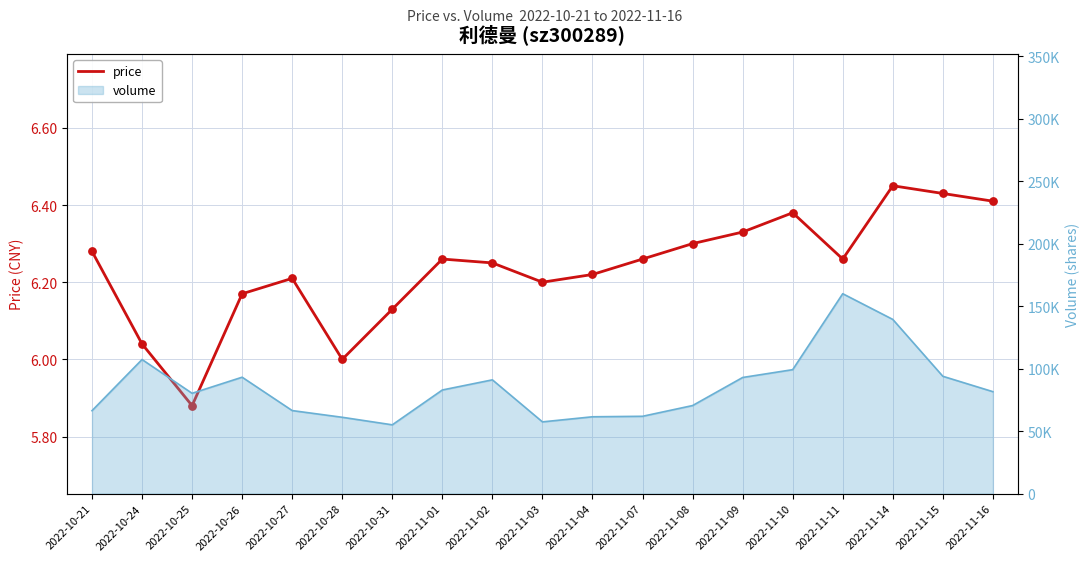

What is the change in value from 2022-10-21 to 2022-10-24?

-0.2